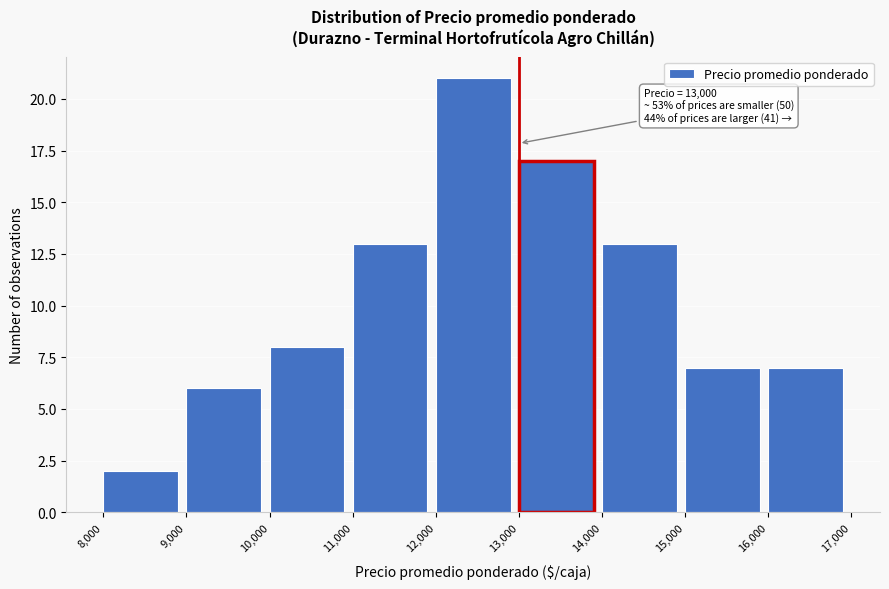

Which range on the x-axis has the tallest bar?

12,000 to 13,000